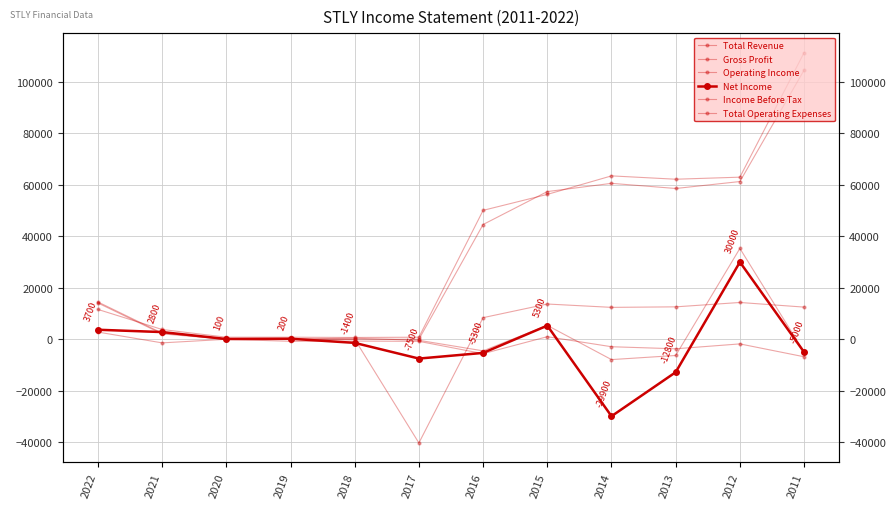

Is the value of Total Revenue at 2021 greater than the value of Gross Profit at 2020?

Yes